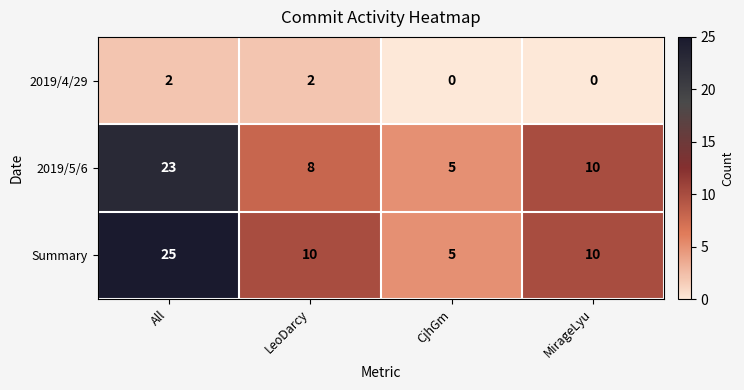

How many values in the 2019/4/29 series are below 2?

2